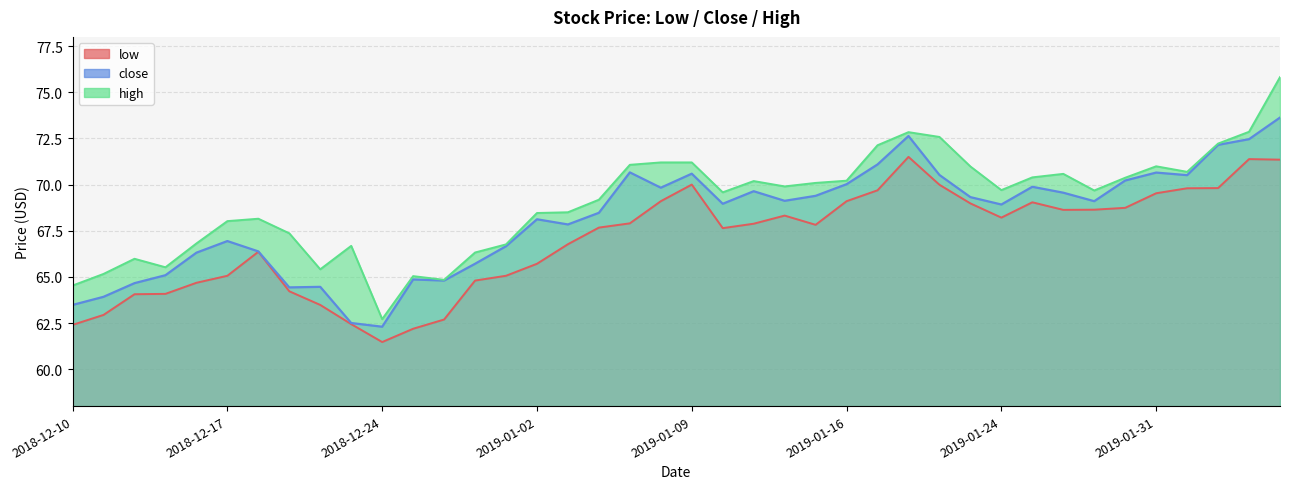

What is the value of the close point at the 35th from the left?

70.2